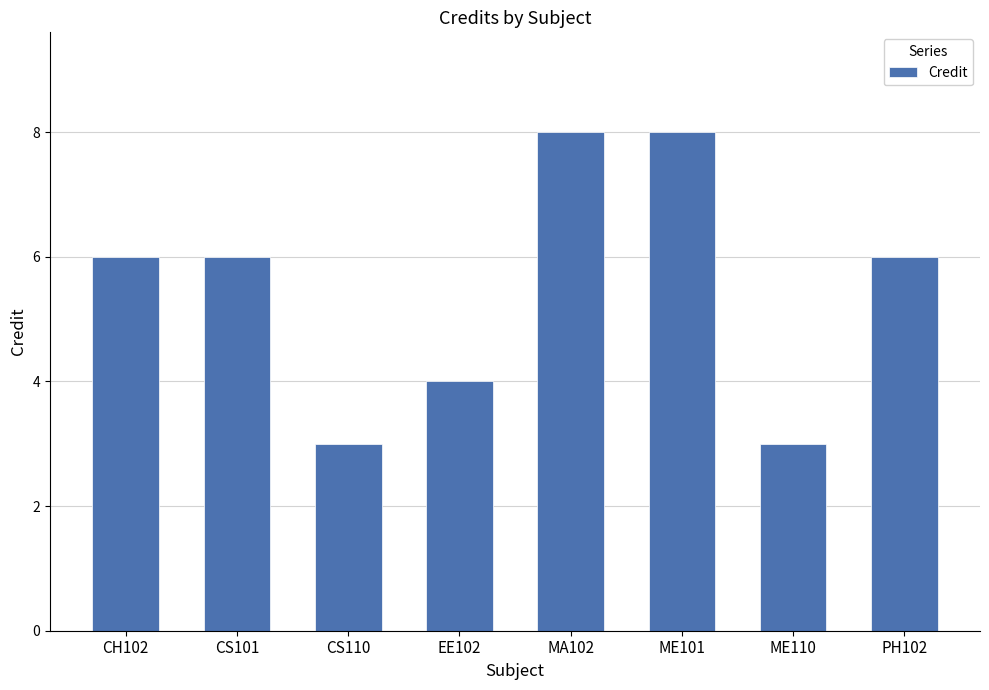

What is the difference between the maximum and minimum values?

5